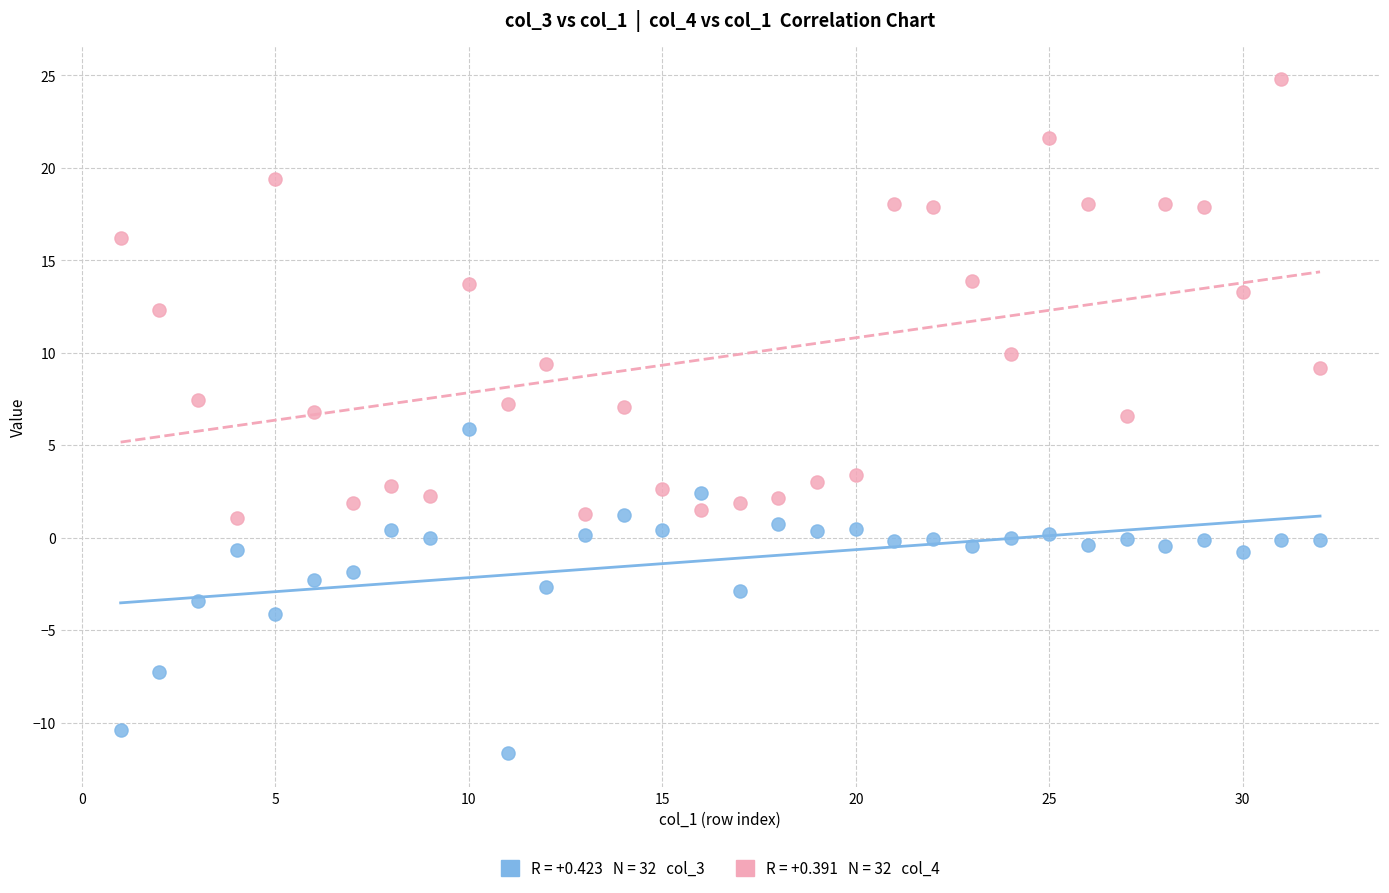

Across all data points, what is the range of X values (max minus min)?

31.0